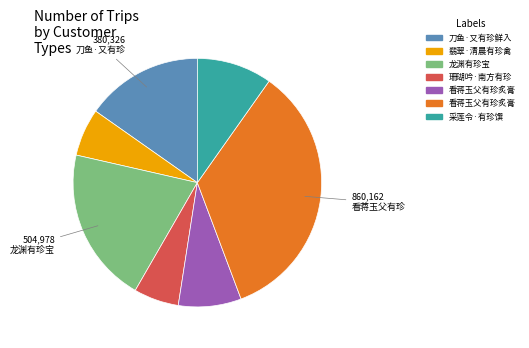

Is there any slice that represents more than half of the pie?

No